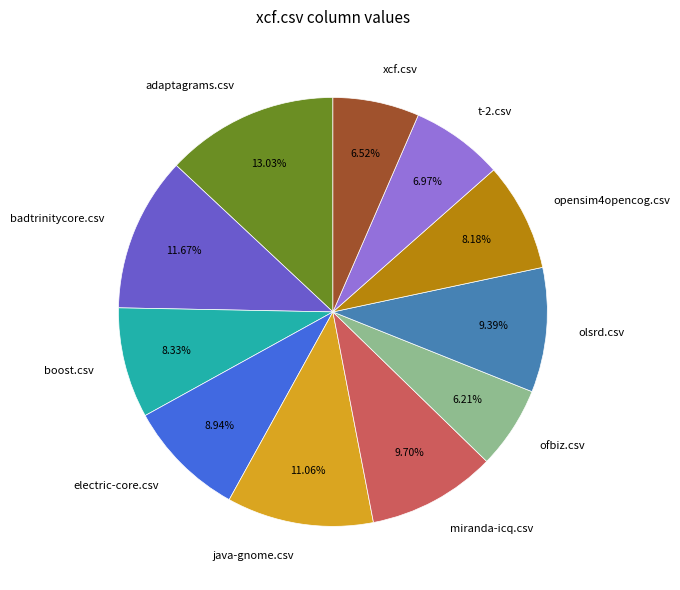

What percentage is the java-gnome.csv slice, to the nearest percent?

11%